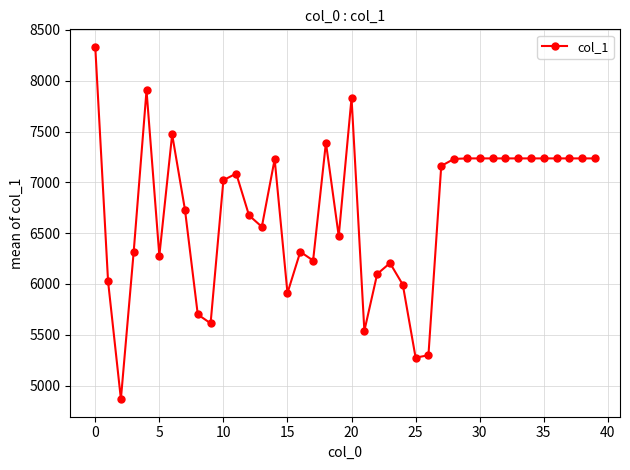

What is the greatest value displayed?

8333